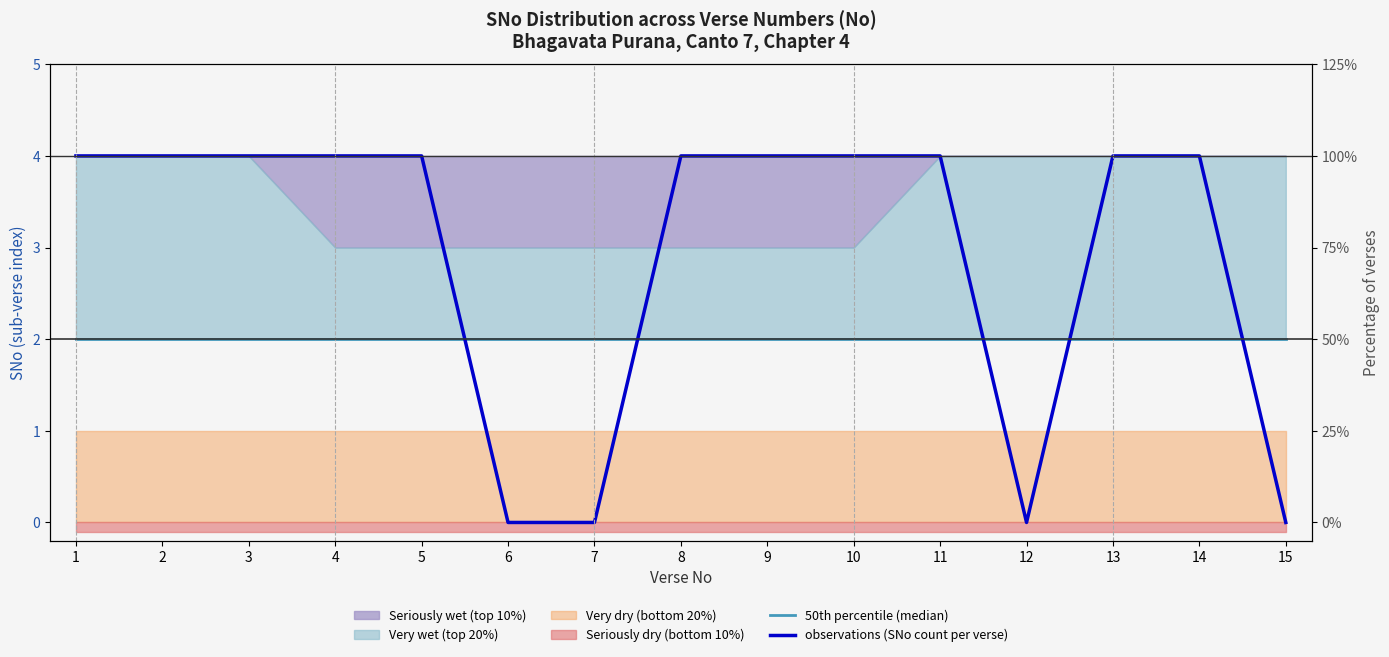

How many lines are shown in the chart?

2